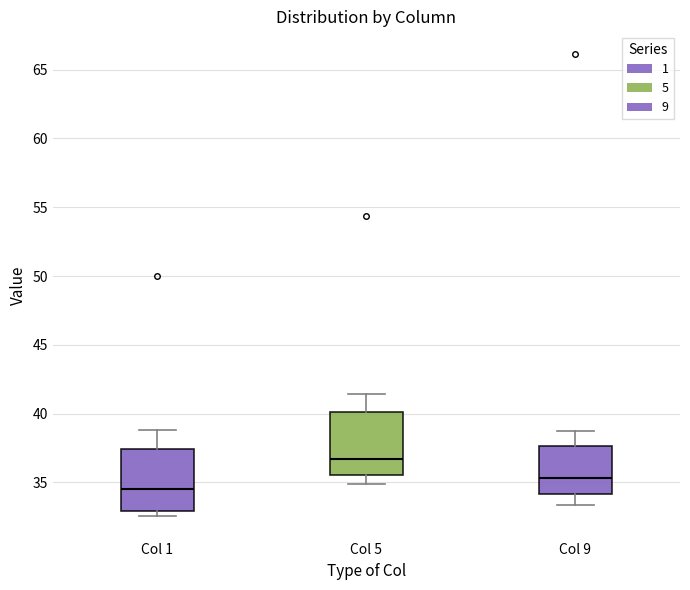

Where does the upper whisker of the box for Col 1 end on the y-axis? The values are not printed on the chart, so give them approximately, as read against the axis.

39.0